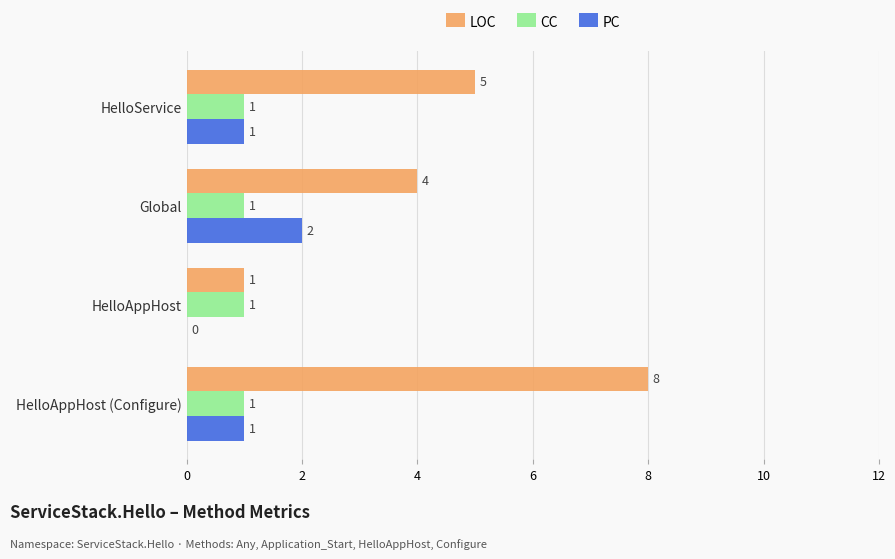

At which category is the sum across all series the highest?

HelloAppHost (Configure)